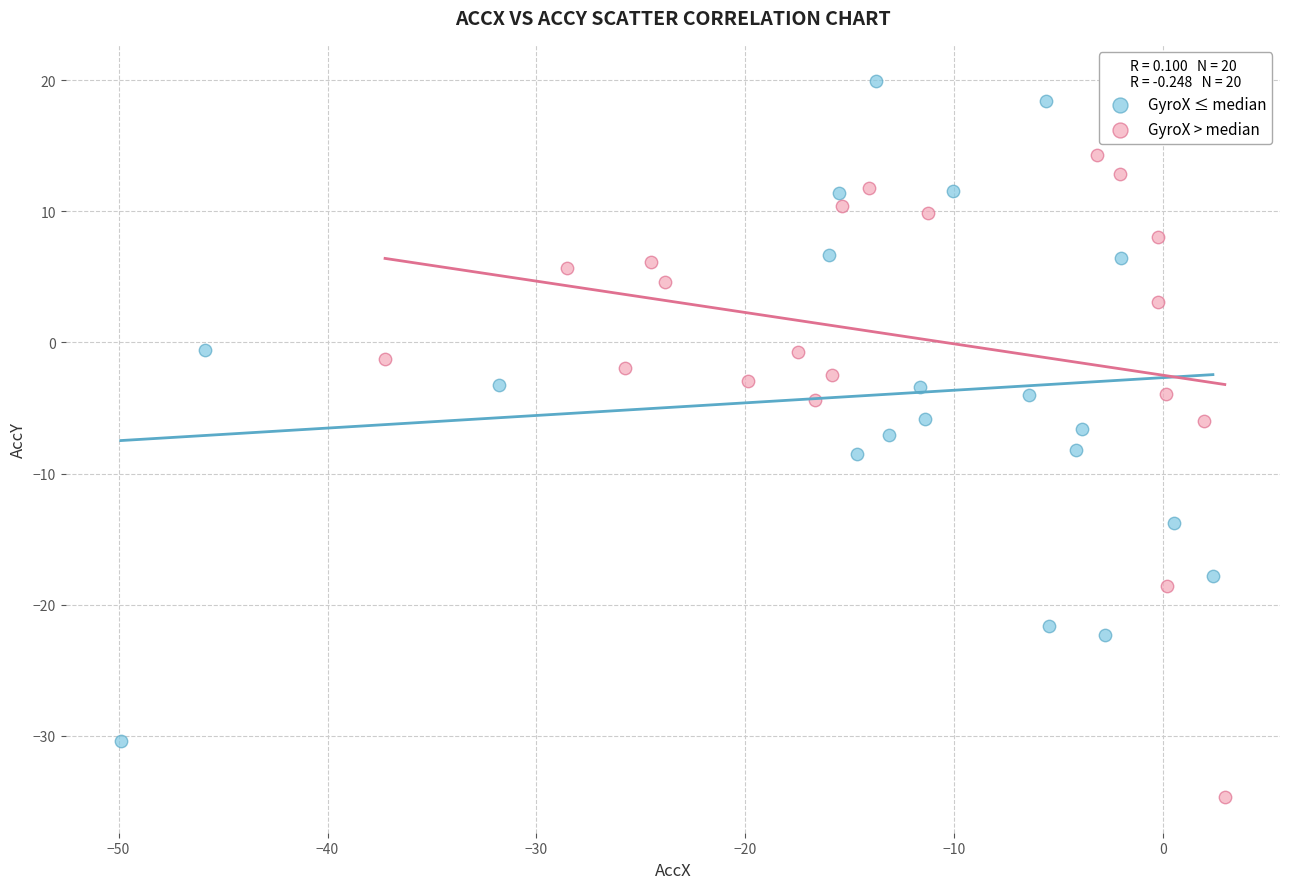

Which series has the largest Y range (max minus min)?

GyroX ≤ median